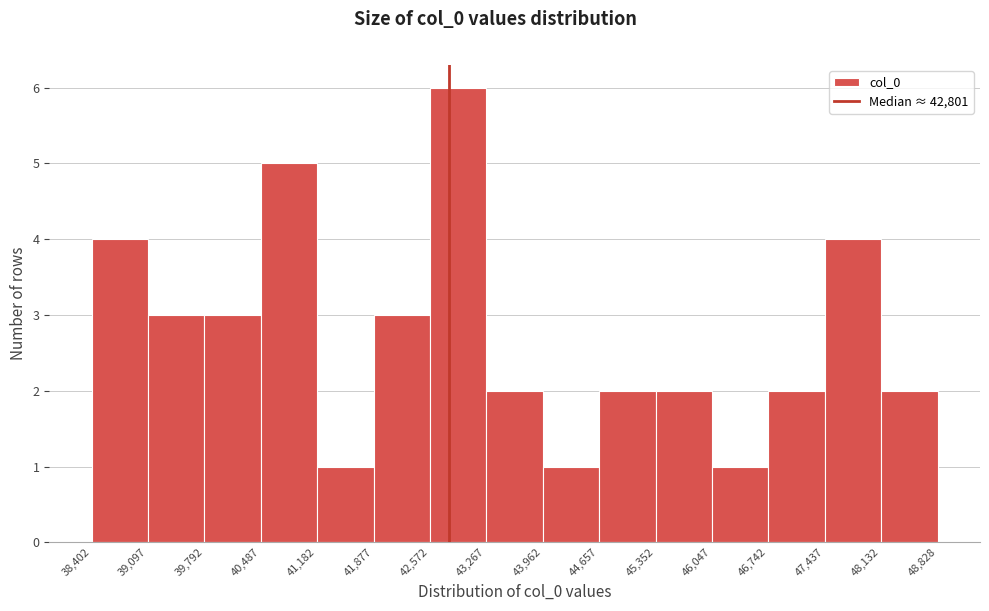

Over which range of the x-axis is the bar tallest?

42,572 to 43,267